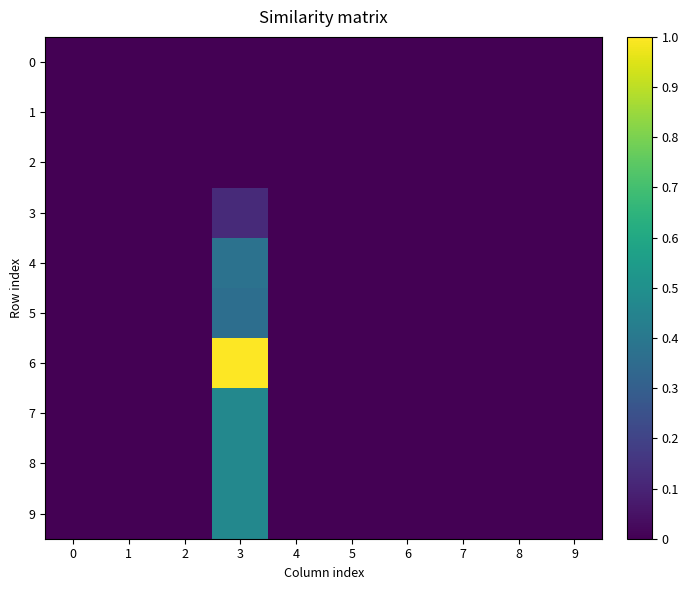

Which has a higher value, 7 or 2?

7